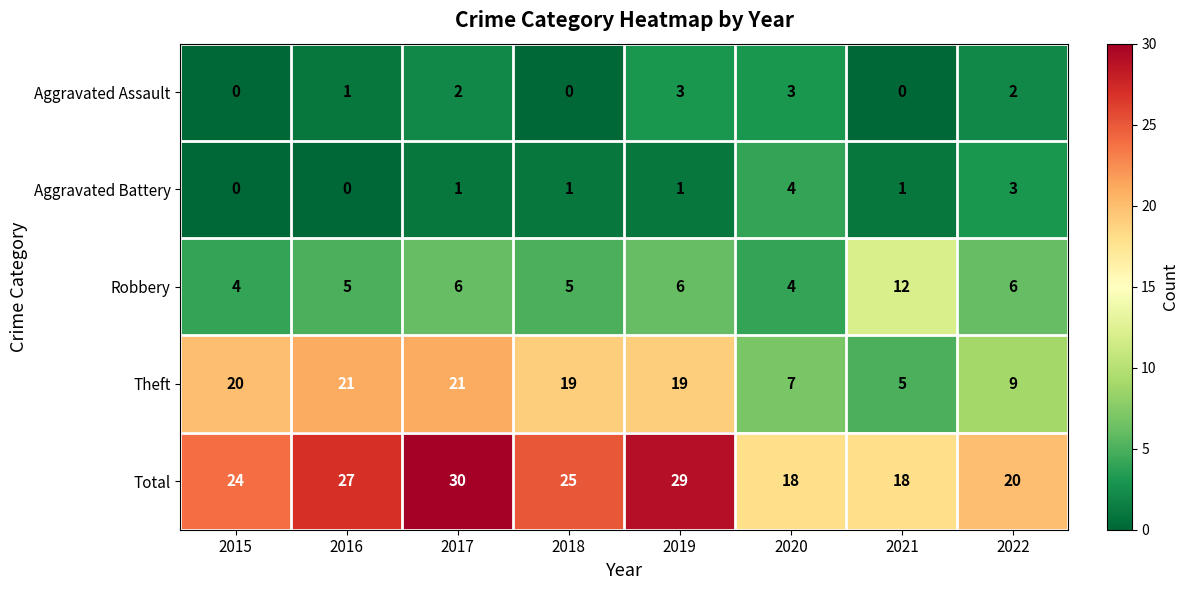

List the series in order of their peak value, lowest first.

Aggravated Assault, Aggravated Battery, Robbery, Theft, Total